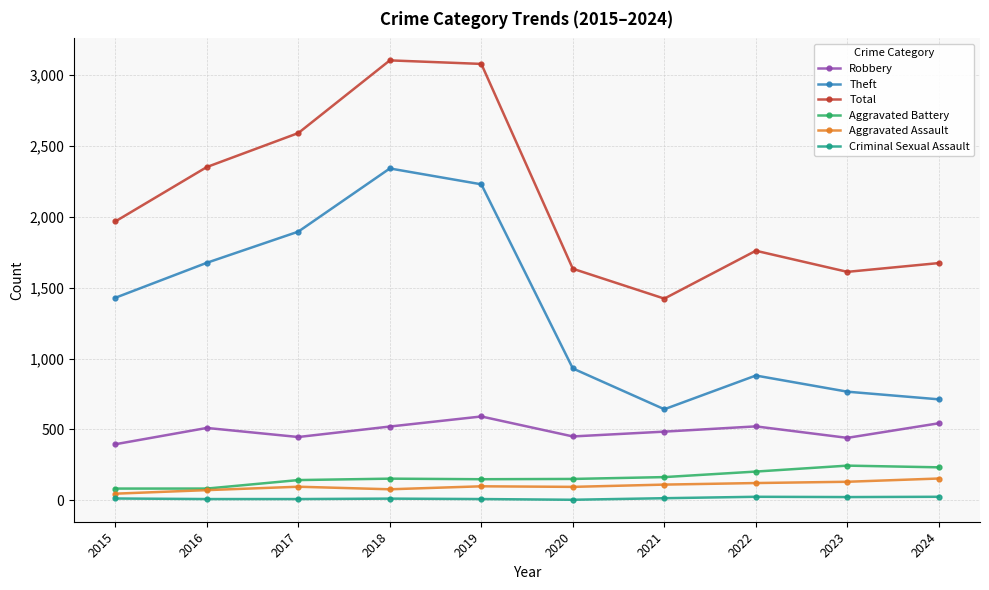

List the series in order of their peak value, lowest first.

Criminal Sexual Assault, Aggravated Assault, Aggravated Battery, Robbery, Theft, Total